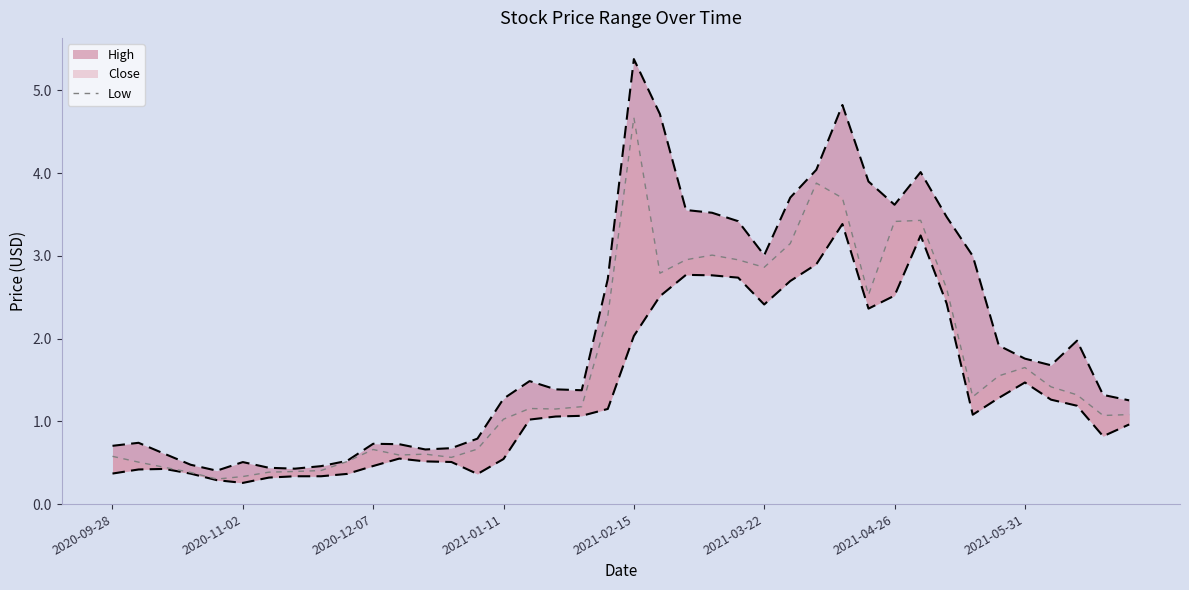

What is the average value?

1.6